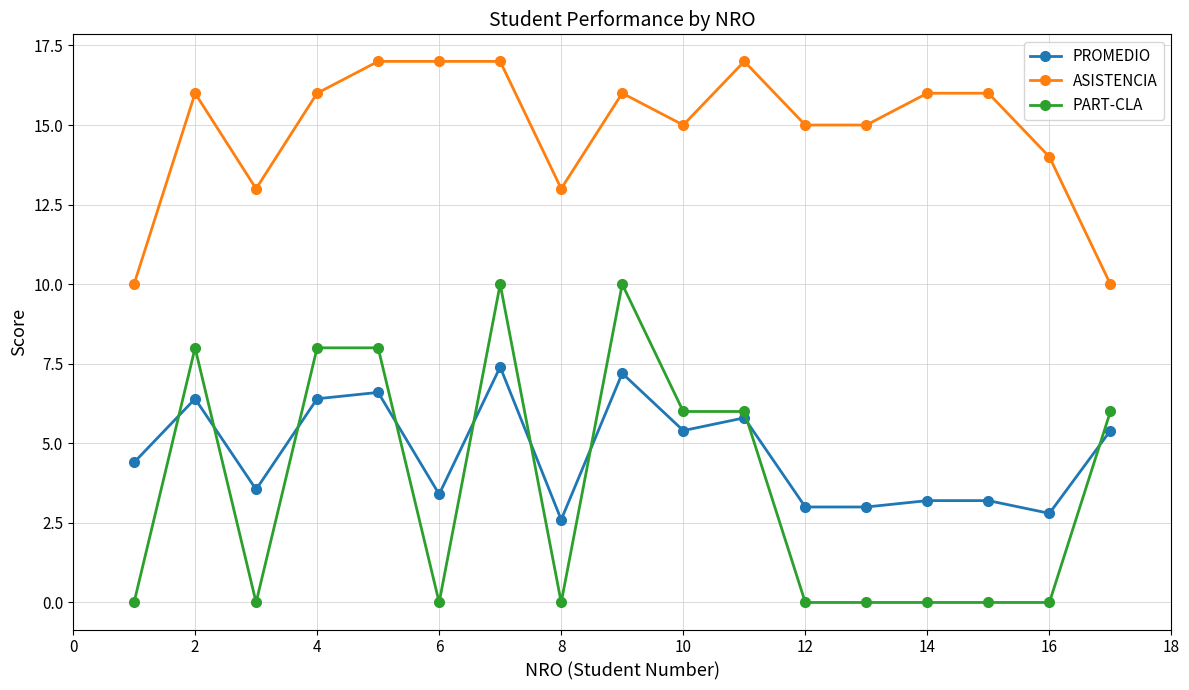

Rank the series by their maximum value, from lowest to highest.

PROMEDIO, PART-CLA, ASISTENCIA